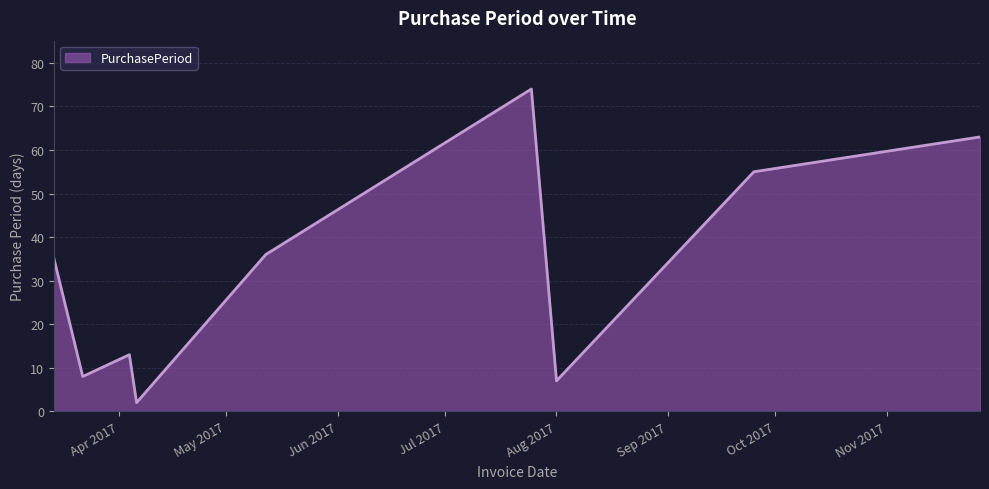

What is the maximum value shown in the chart?

74